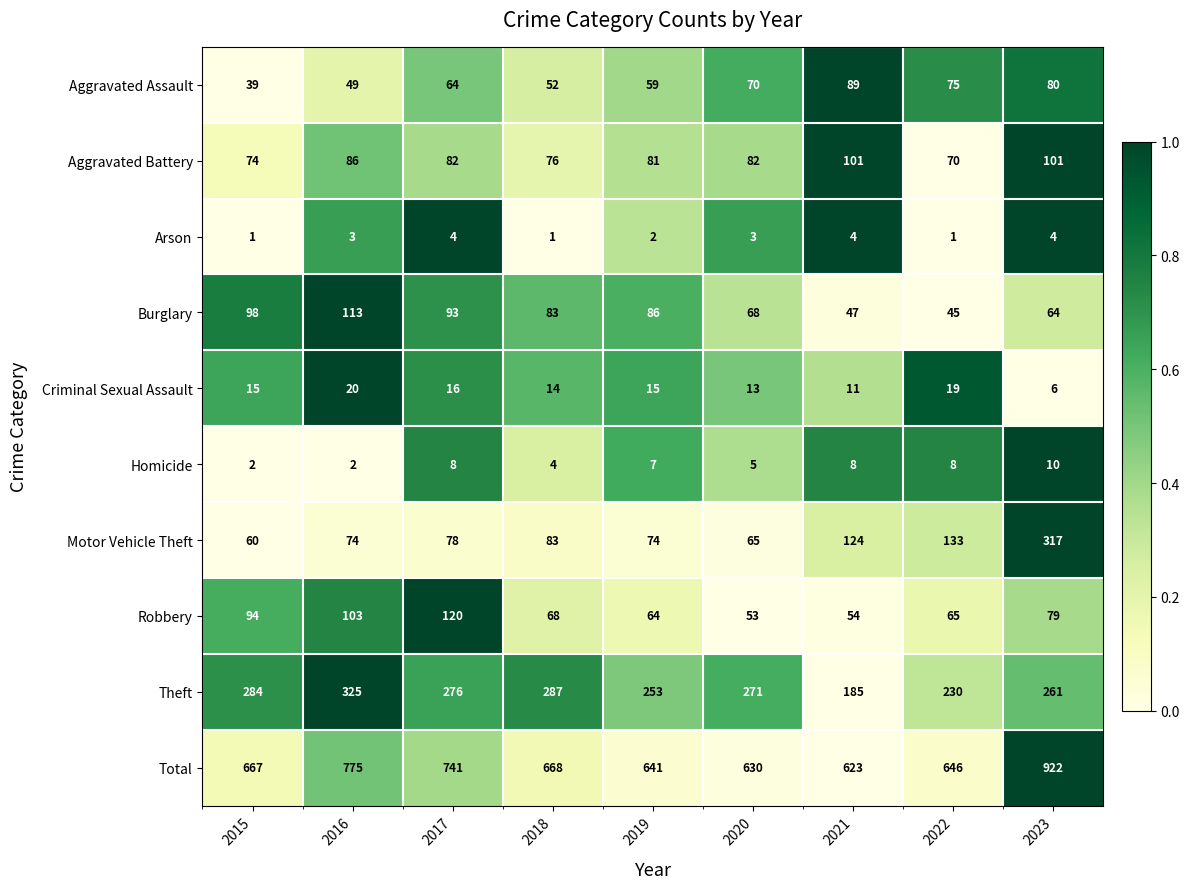

What is the total value across all series at 2016?

1550